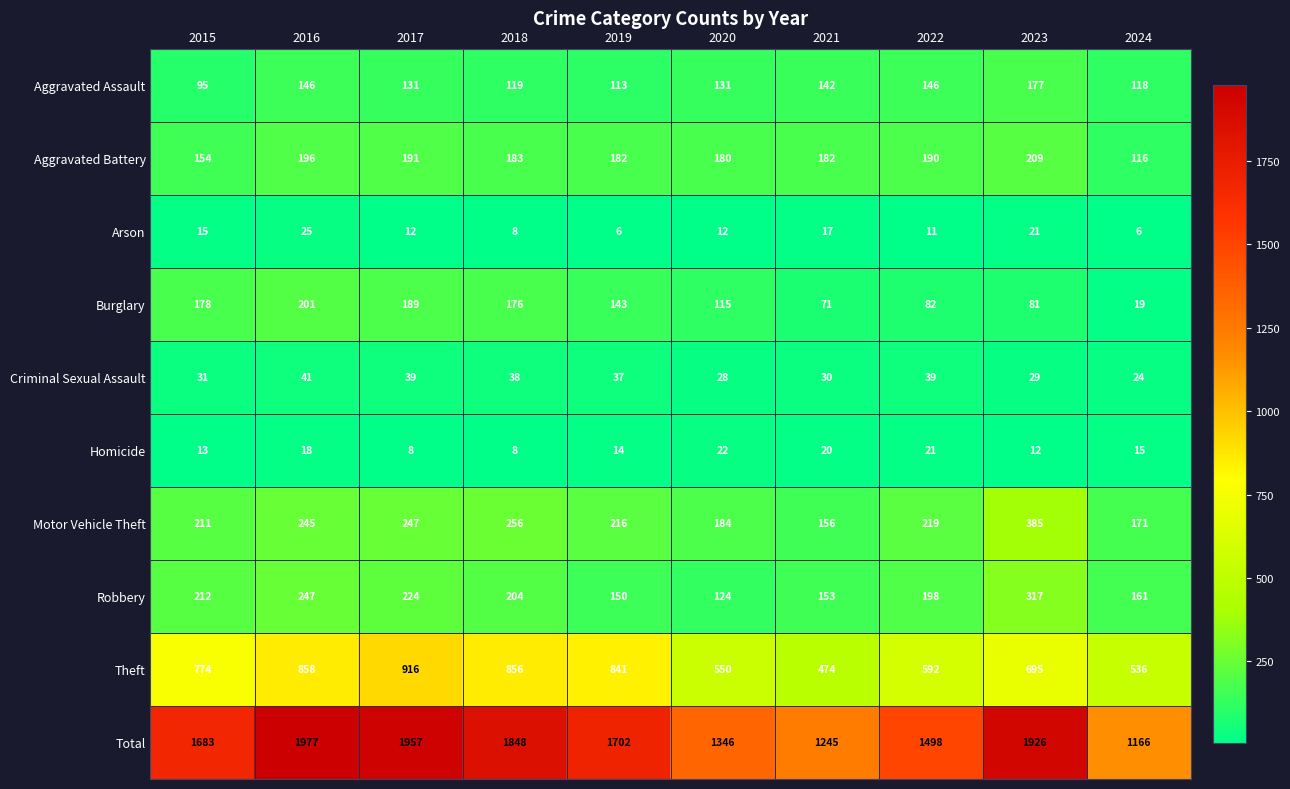

Rank the series at 2020 from highest to lowest value.

Total, Theft, Motor Vehicle Theft, Aggravated Battery, Aggravated Assault, Robbery, Burglary, Criminal Sexual Assault, Homicide, Arson